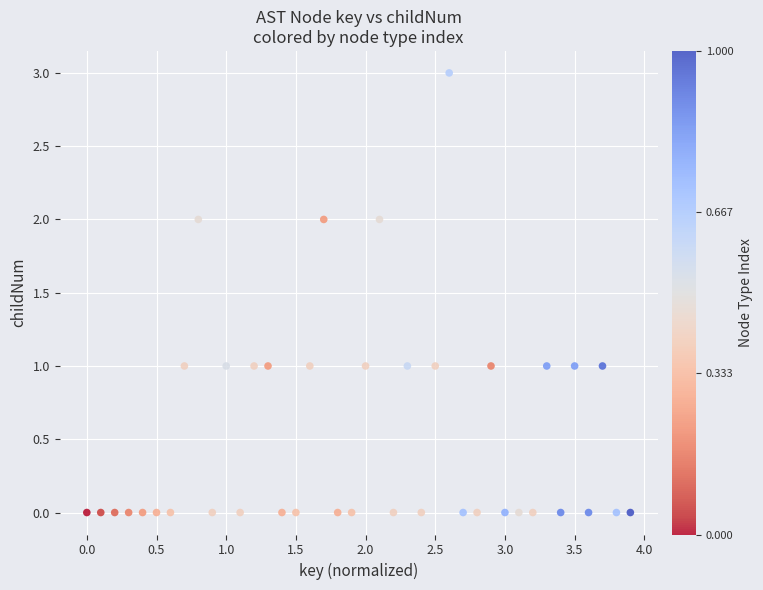

What is the range of Y values (max minus min)?

3